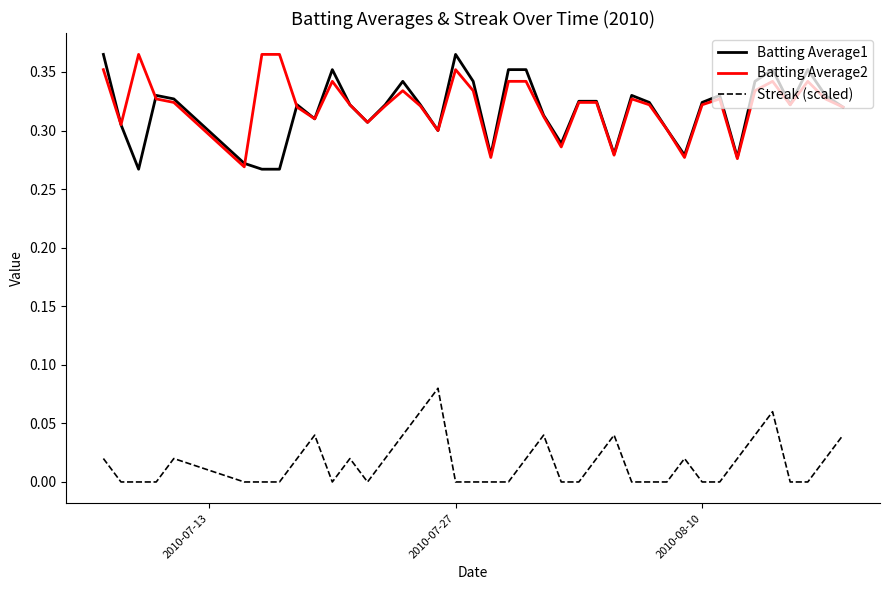

True or false: Streak (scaled) and Batting Average2 cross at least once.

False